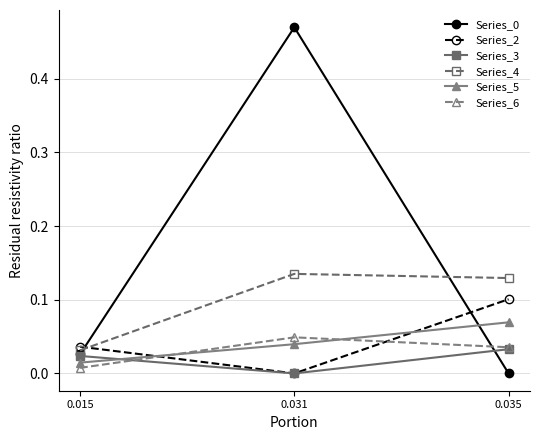

The Series_4 series shows 0.1 at 0.035. True or false?

True